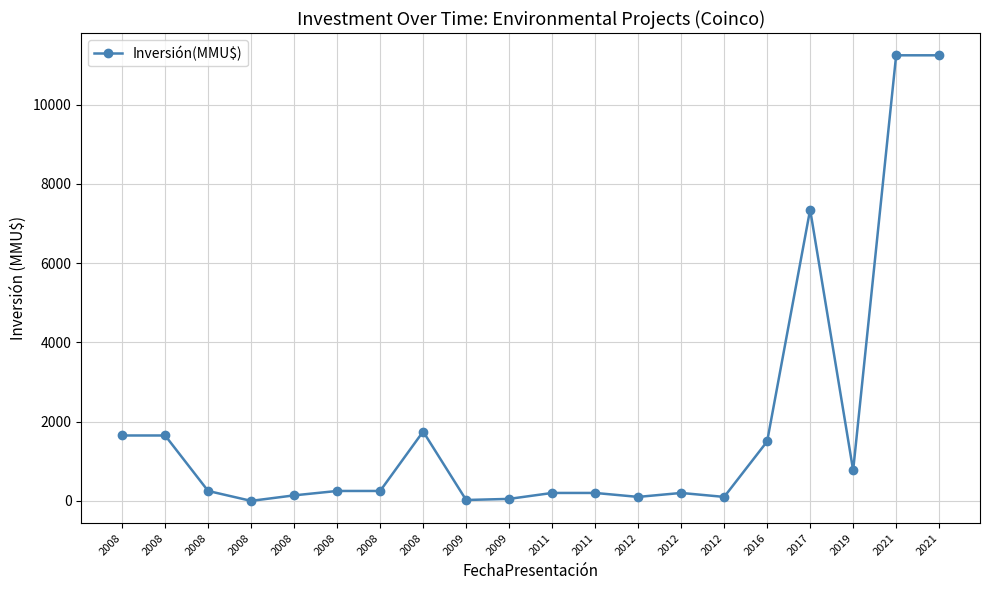

Does the chart display data point markers on the line(s)?

Yes